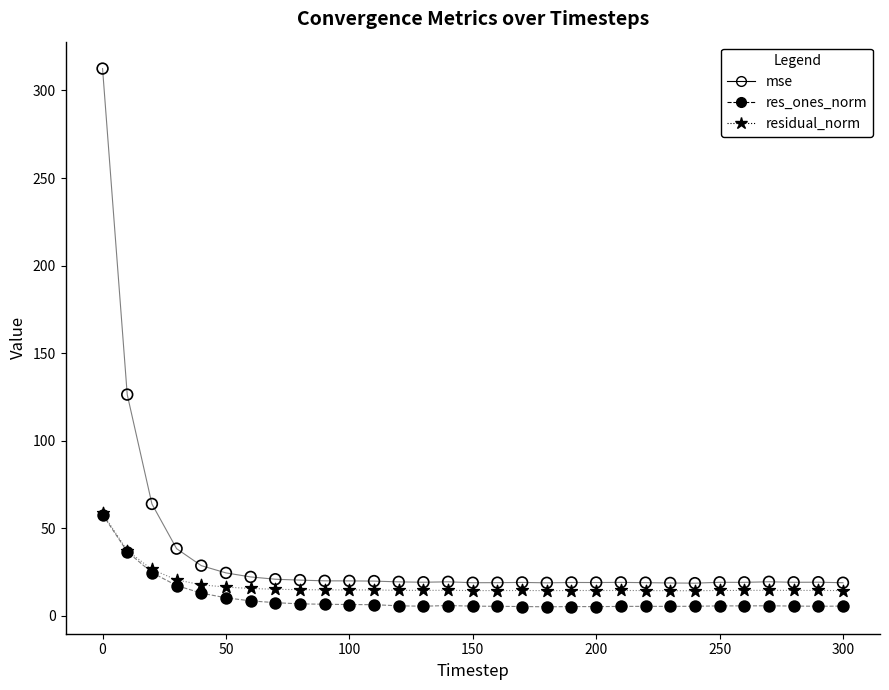

Across all series, what Y value is closest to 158?

126.3